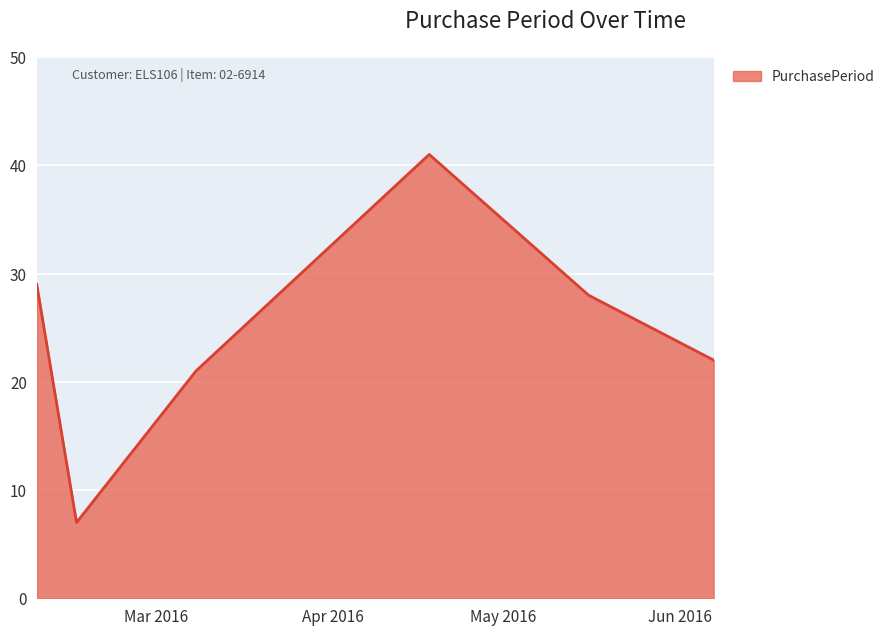

How many interior local peaks (higher than both neighbors) does the data have?

1